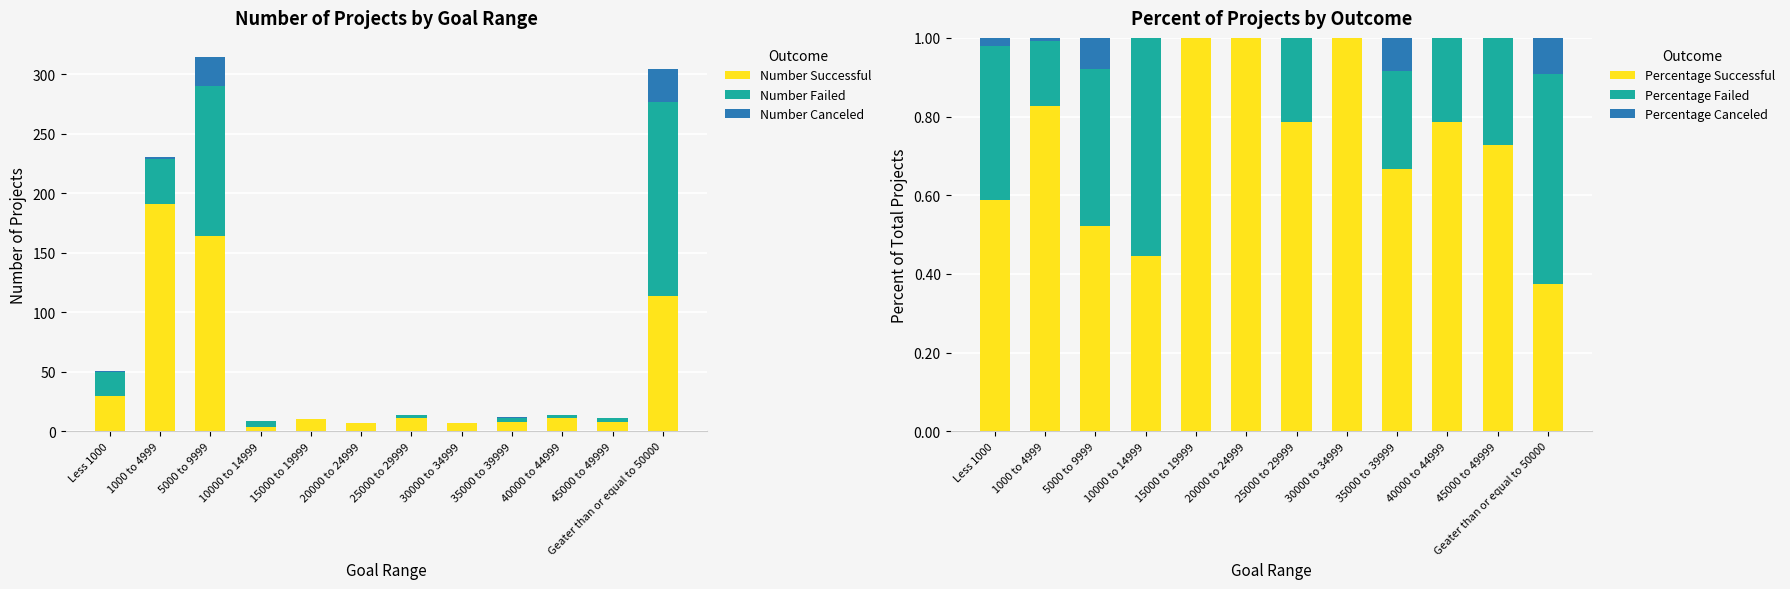

Is the value of Percentage Canceled at Less 1000 greater than the value of Percentage Successful at 30000 to 34999?

No